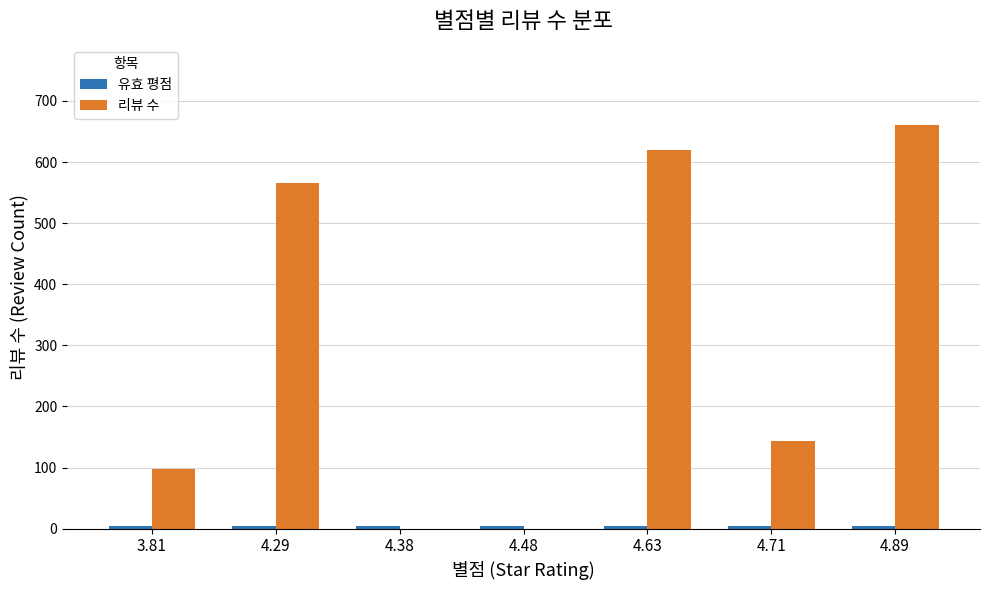

Which series changed the most between 3.81 and 4.29?

리뷰 수